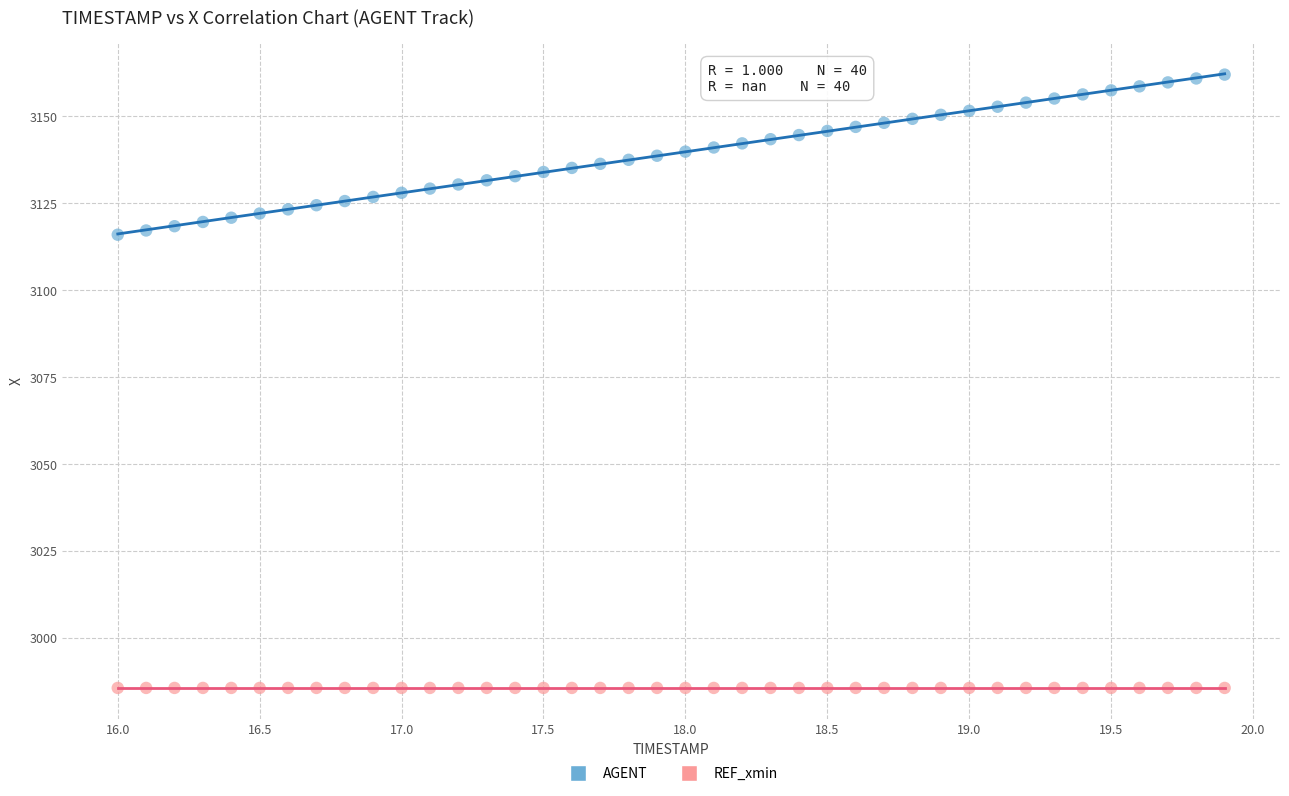

Which series reaches the minimum Y coordinate?

REF_xmin